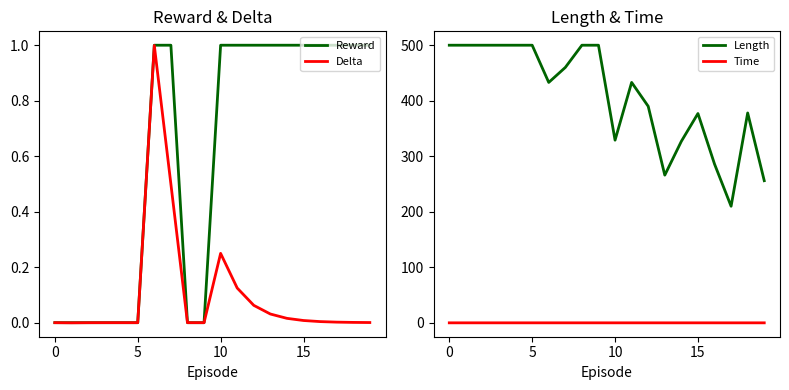

What is the value of the Reward point at the 20th from the left?

1.0